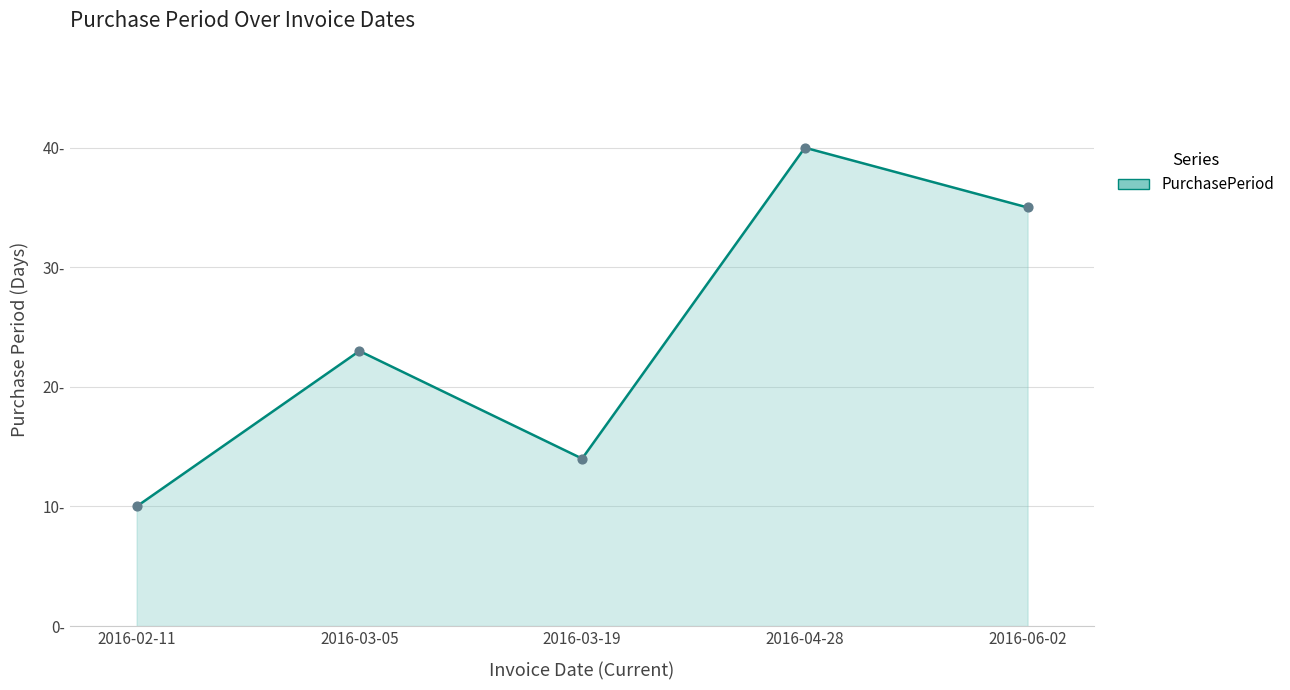

Between 2016-03-19 and 2016-04-28, which is larger?

2016-04-28